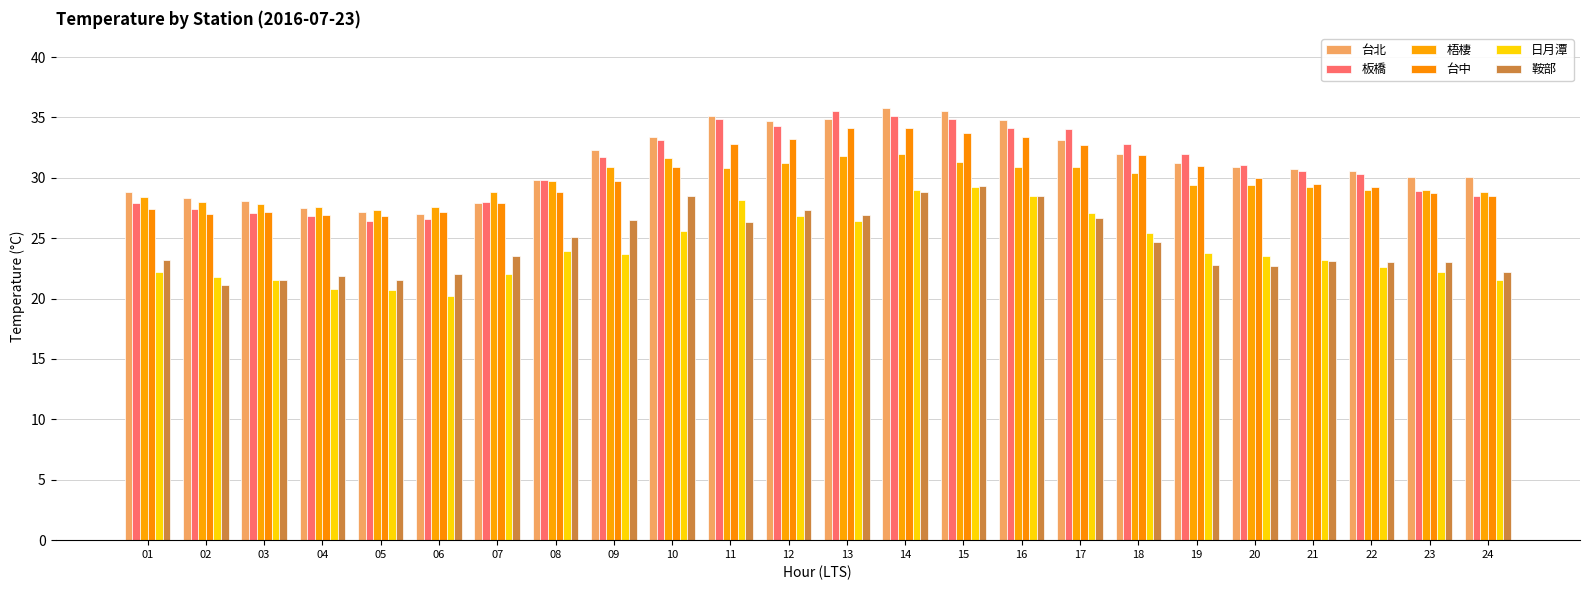

Which label corresponds to the smallest value in the chart?

06